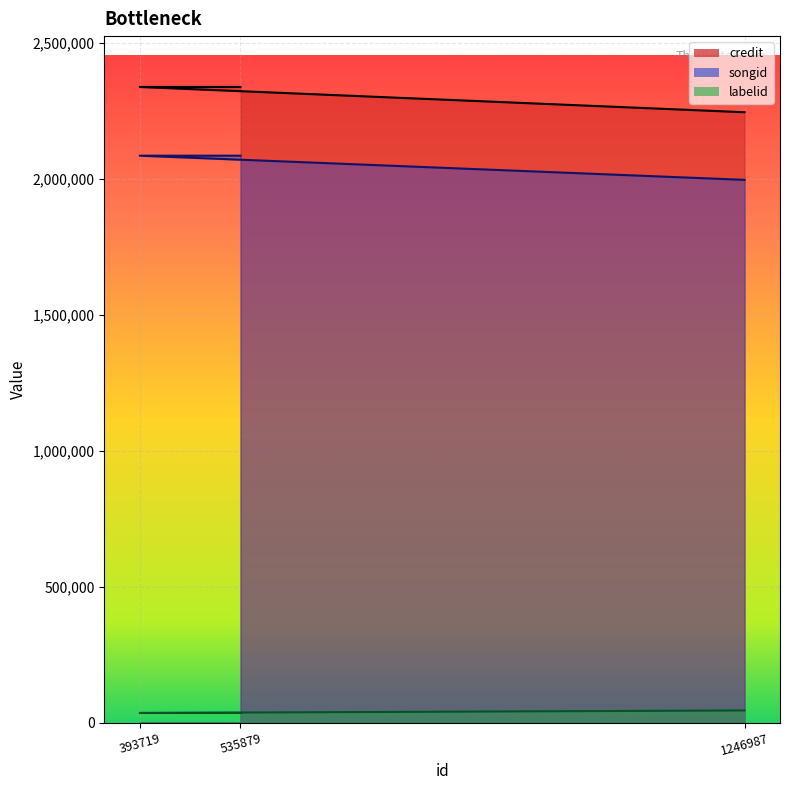

How many series are shown in this chart?

3